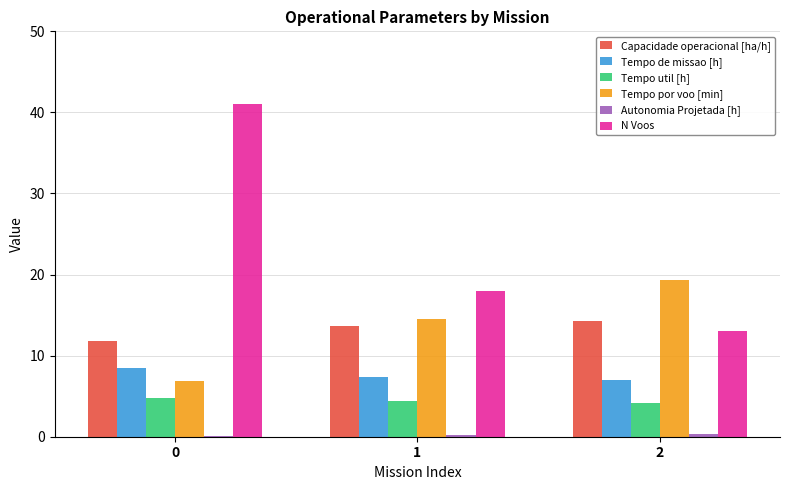

Is the value of Tempo de missao [h] at 1 greater than the value of Capacidade operacional [ha/h] at 0?

No